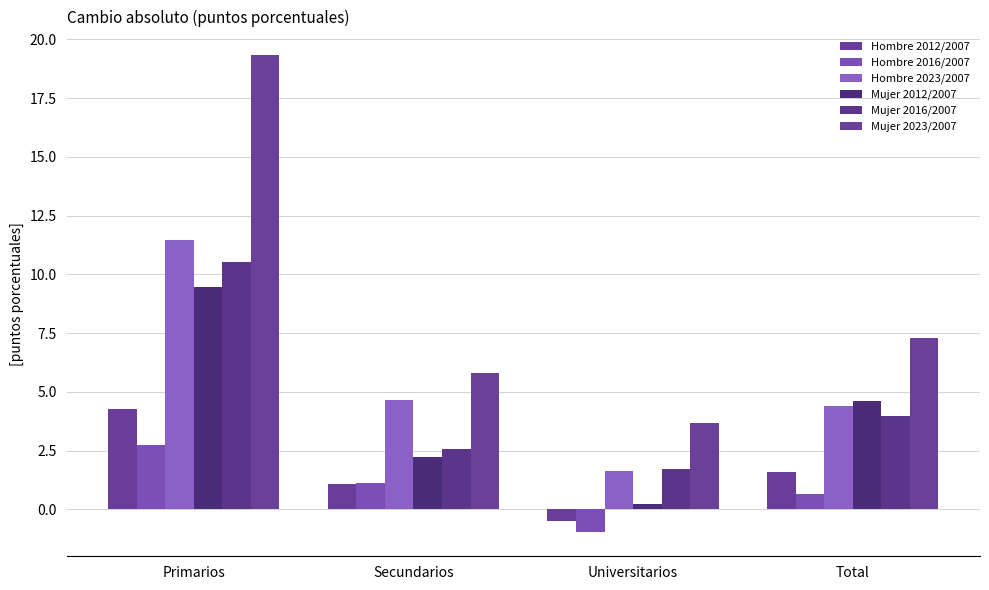

What is the minimum value for Hombre 2016/2007?

-1.0